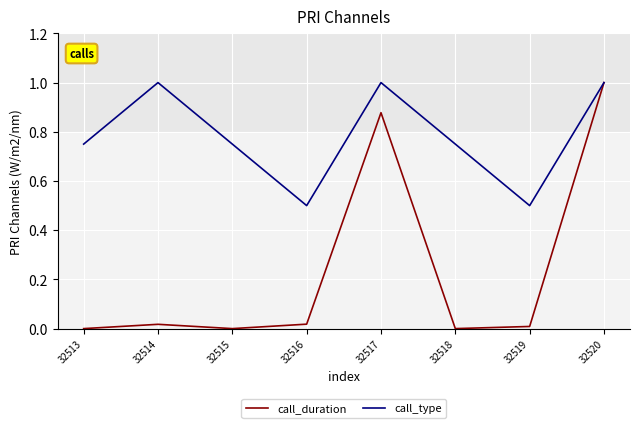

Is it true that call_duration equals -0.6 at 32515?

False